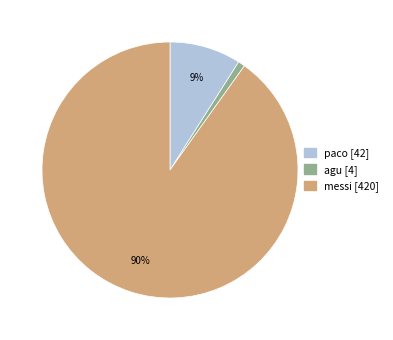

Does any single category account for the majority?

Yes